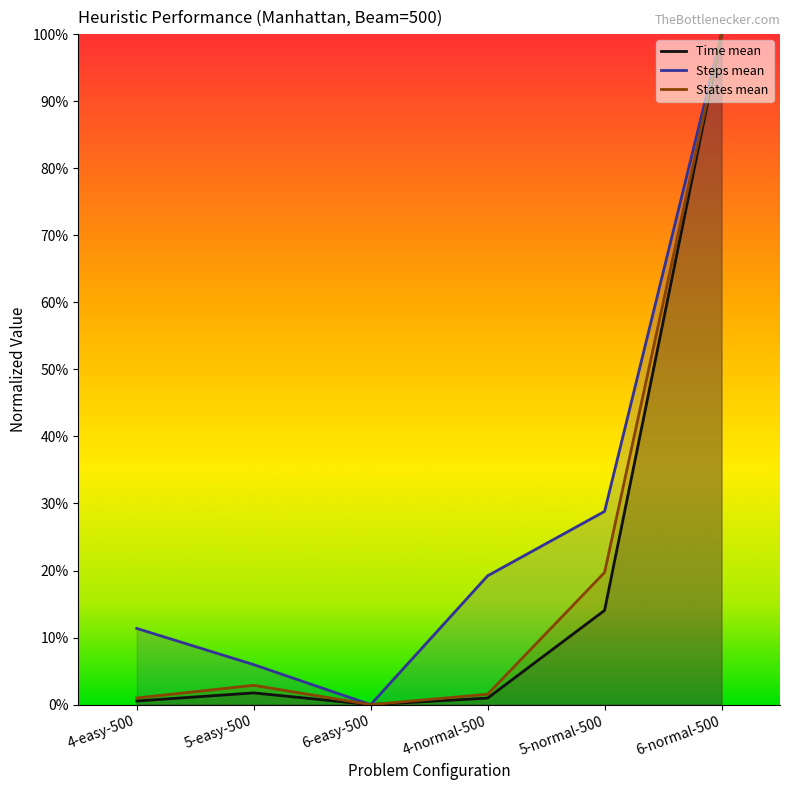

True or false: Steps mean and States mean cross at least once.

False